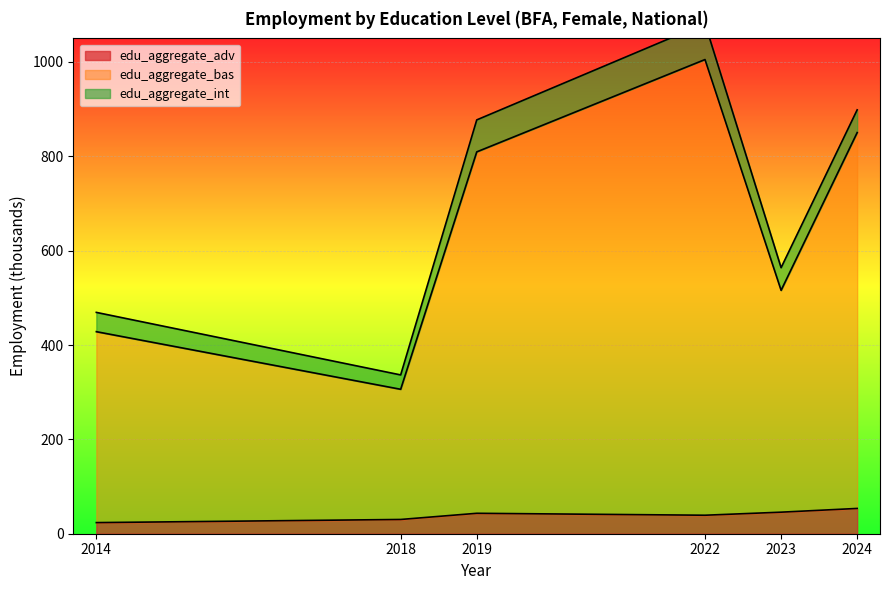

The value of edu_aggregate_adv at 2018 is 30.2. True or false?

True